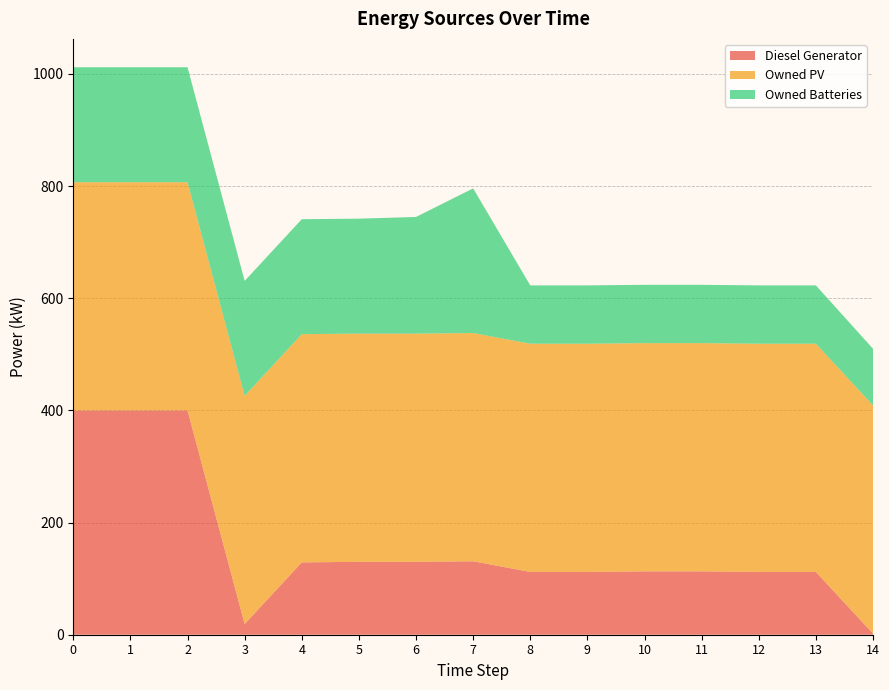

Reading left to right, list all the values displayed in this chart.

Diesel Generator: 0=400	1=400	2=400	3=19	4=129	5=130	6=130	7=131	8=112	9=112	10=113	11=113	12=112	13=112	14=2
Owned PV: 0=407	1=407	2=407	3=407	4=407	5=407	6=407	7=407	8=407	9=407	10=407	11=407	12=407	13=407	14=407
Owned Batteries: 0=205	1=205	2=205	3=205	4=205	5=205	6=208	7=258	8=104	9=104	10=104	11=104	12=104	13=104	14=101